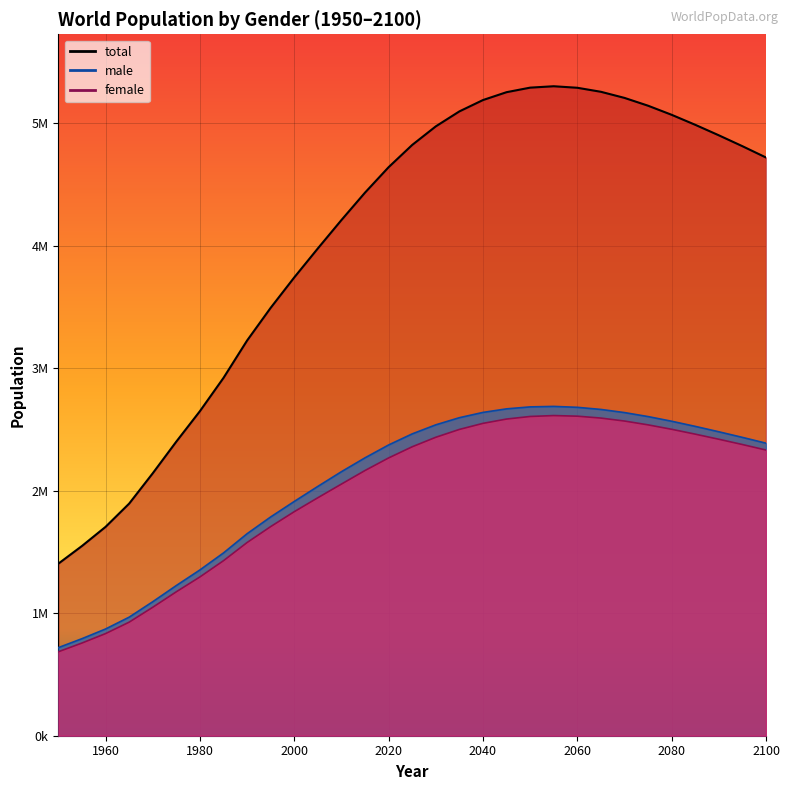

Read the female value at 2070, to the nearest 10.

2568750